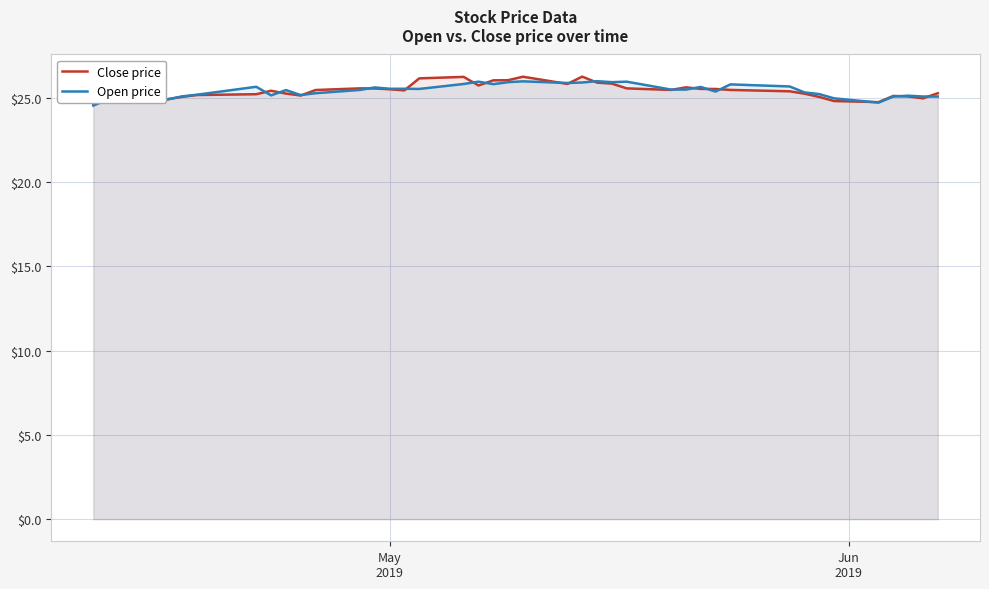

Rank the series by their maximum value, from highest to lowest.

Close price, Open price